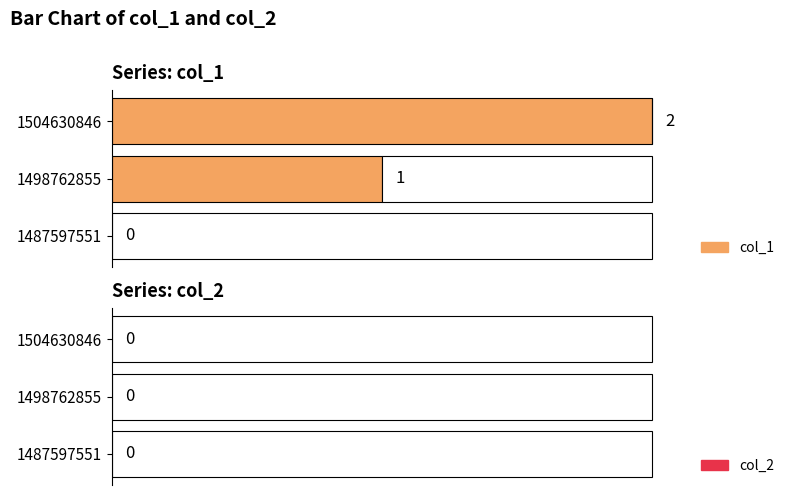

What is the maximum value shown in the chart?

2